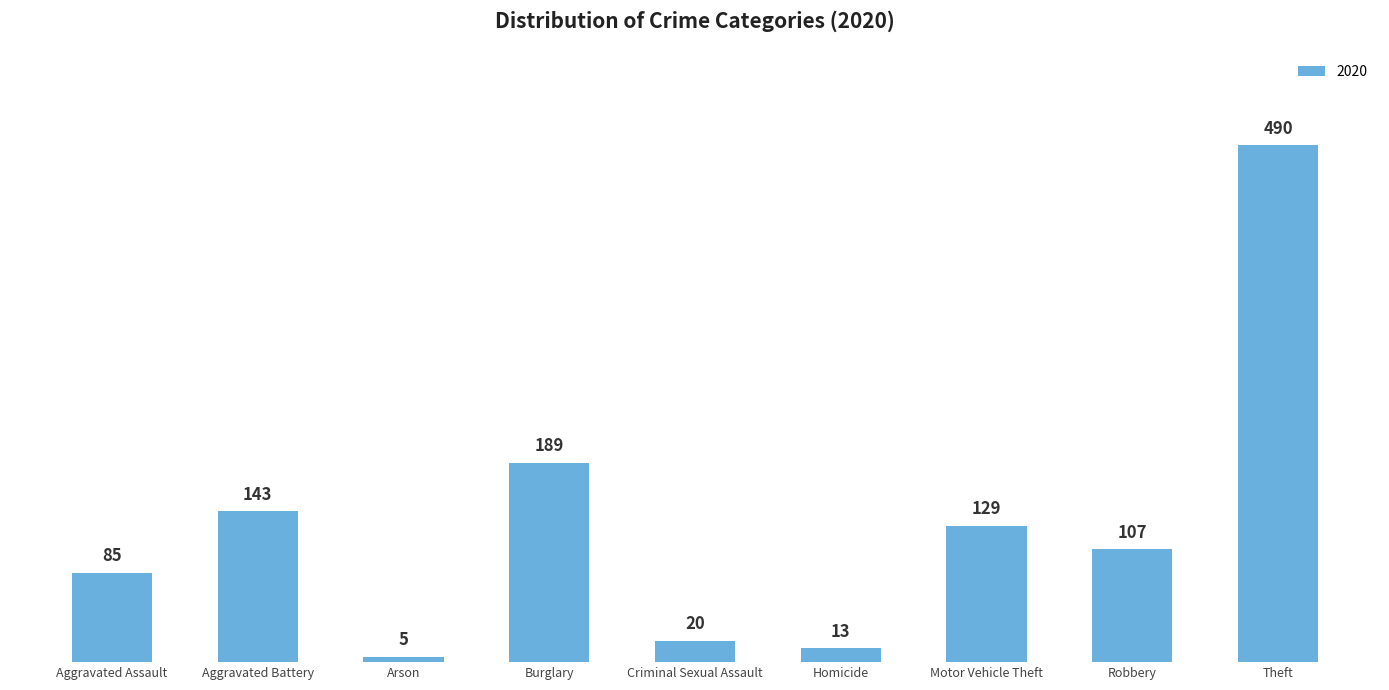

Reading right to left, list all the values displayed in this chart.

490	107	129	13	20	189	5	143	85